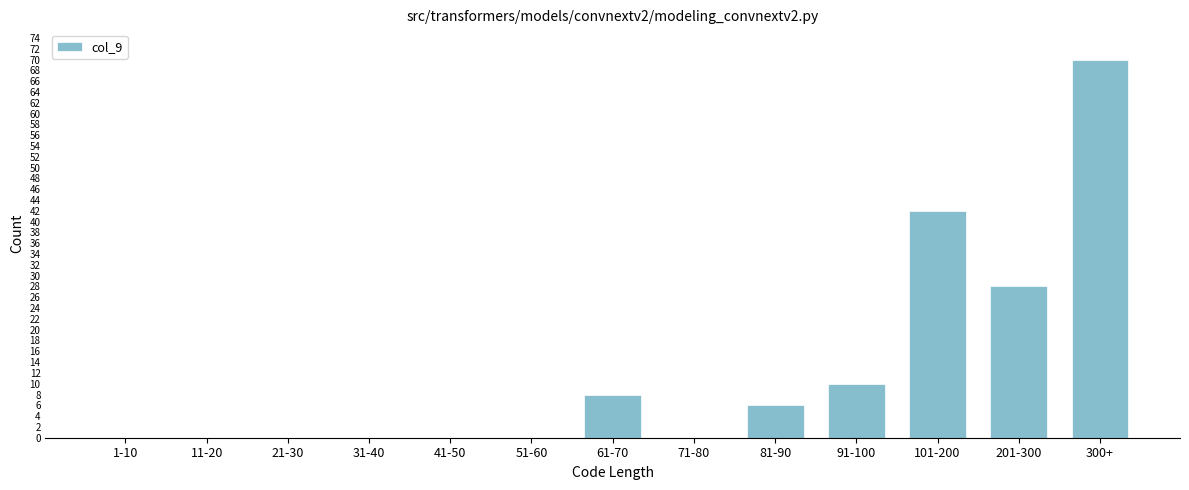

Reading left to right, transcribe all the data shown in this chart.

1-10=0	11-20=0	21-30=0	31-40=0	41-50=0	51-60=0	61-70=8	71-80=0	81-90=6	91-100=10	101-200=42	201-300=28	300+=70